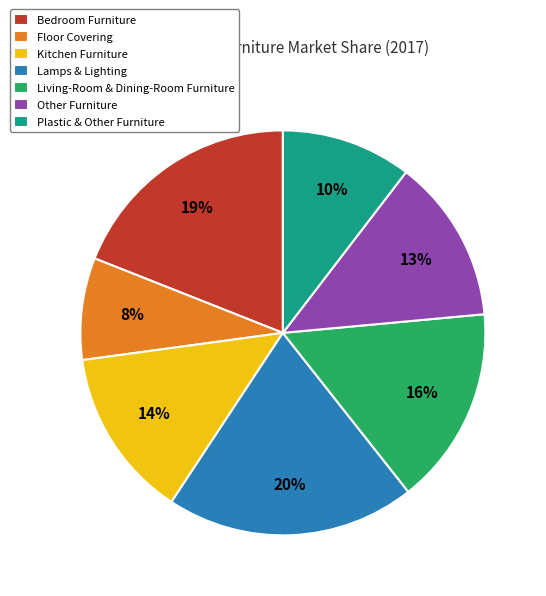

Does Lamps & Lighting account for over 50% of the chart?

No